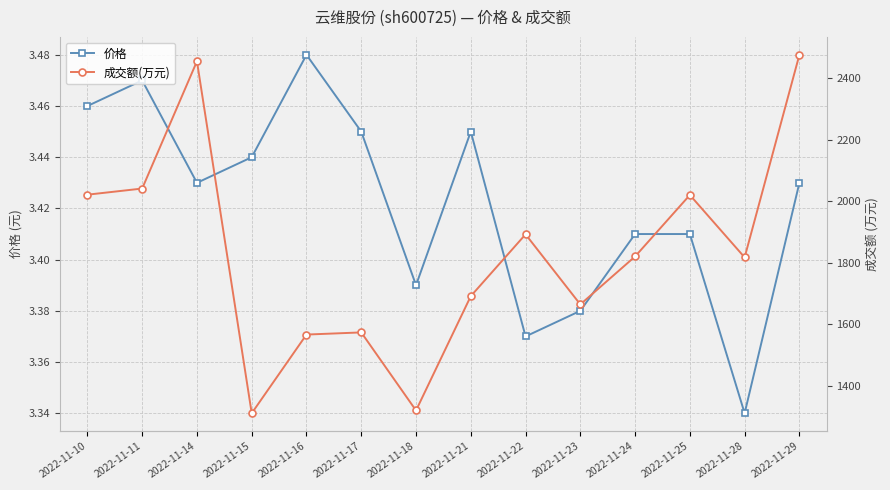

What is the sum of the 价格 values at 2022-11-14 and 2022-11-24?

6.8